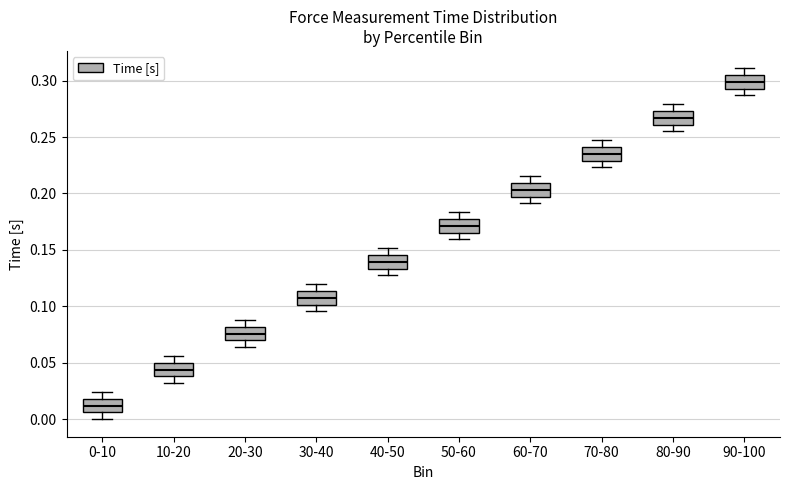

Where does the median line of the box for 50-60 sit on the y-axis? The values are not printed on the chart, so give them approximately, as read against the axis.

0.170